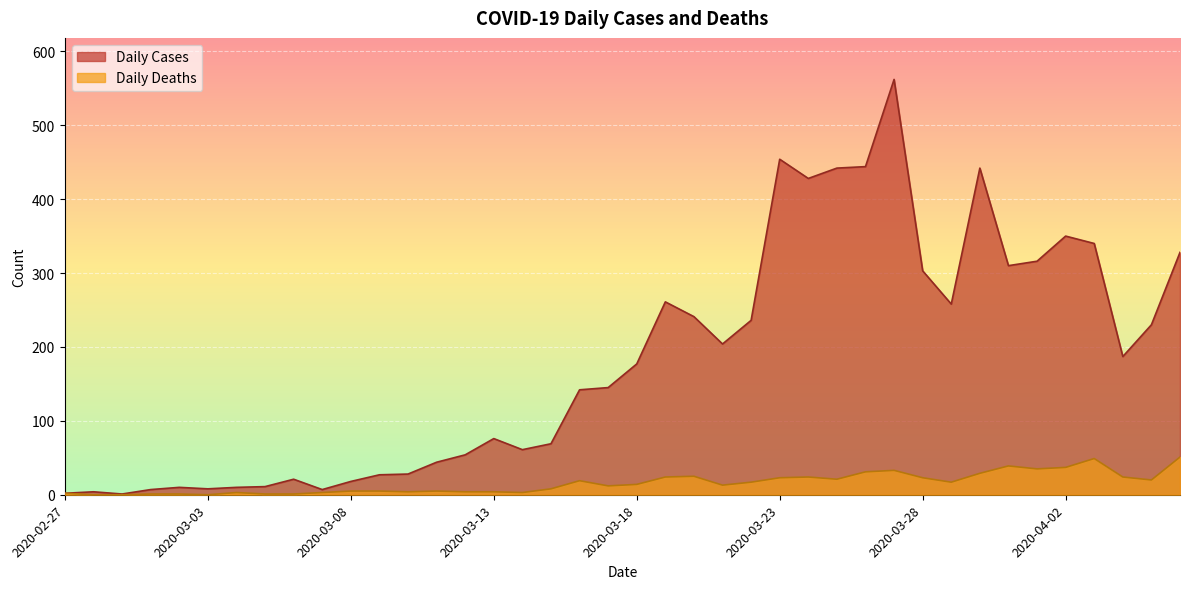

What is the average value of the Daily Deaths series?

16